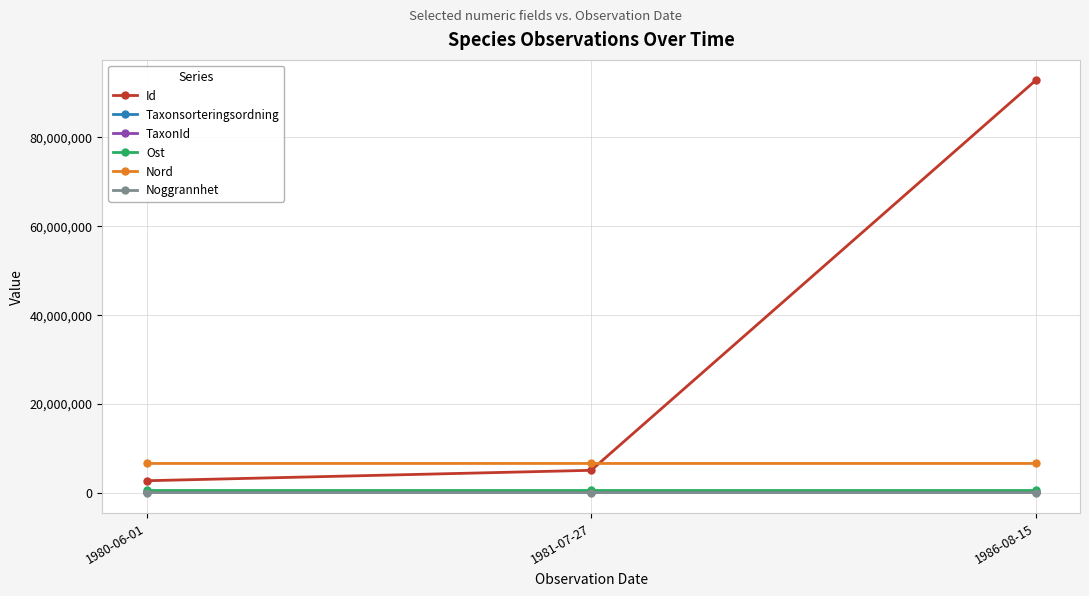

Which series has the largest total across all categories?

Id